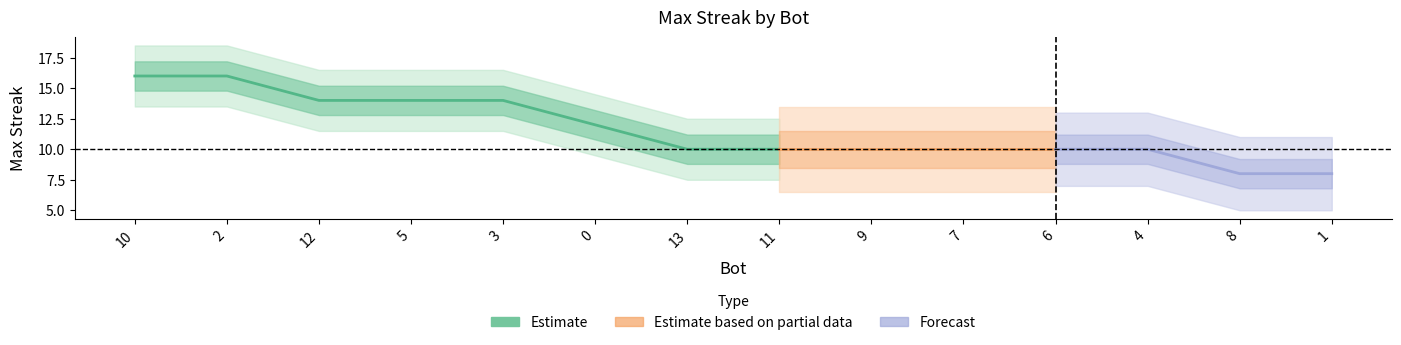

What position from the left is 6?

11